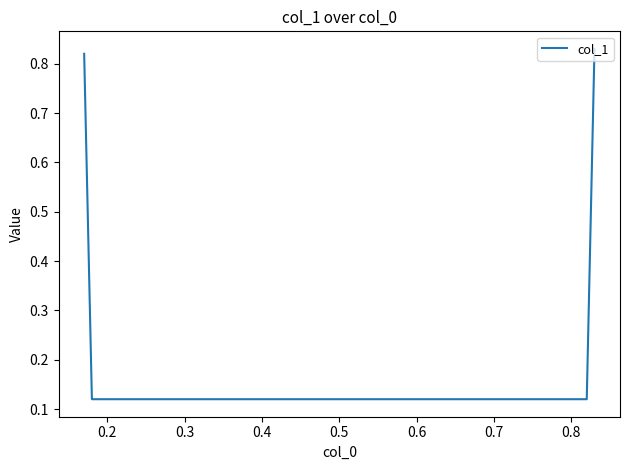

True or false: the data has more than 0 interior local peaks.

False